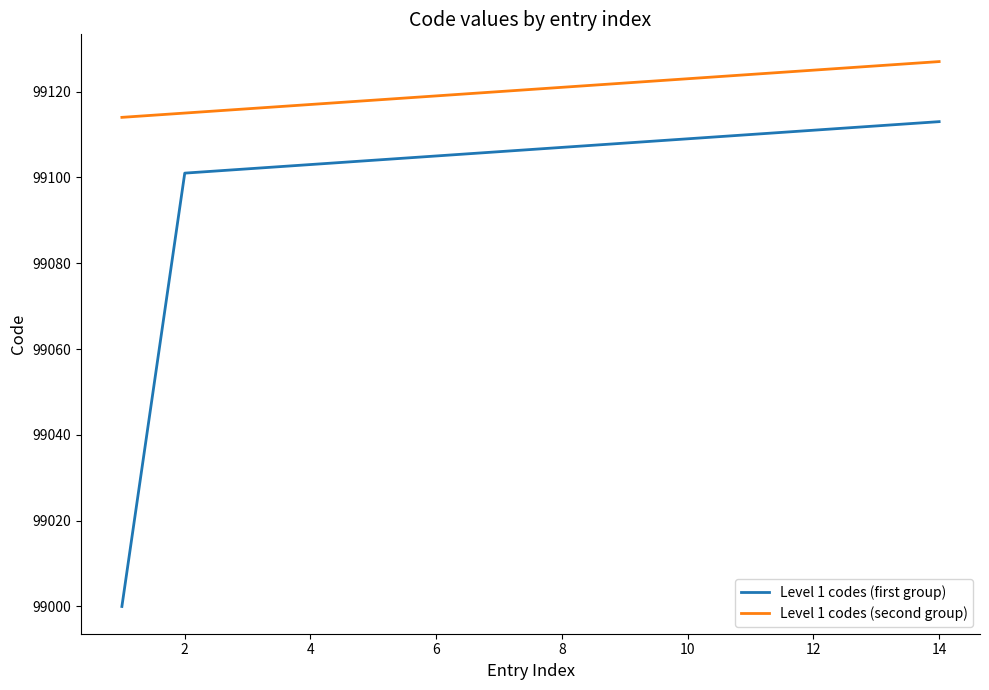

Which series has the largest range (max minus min)?

Level 1 codes (first group)